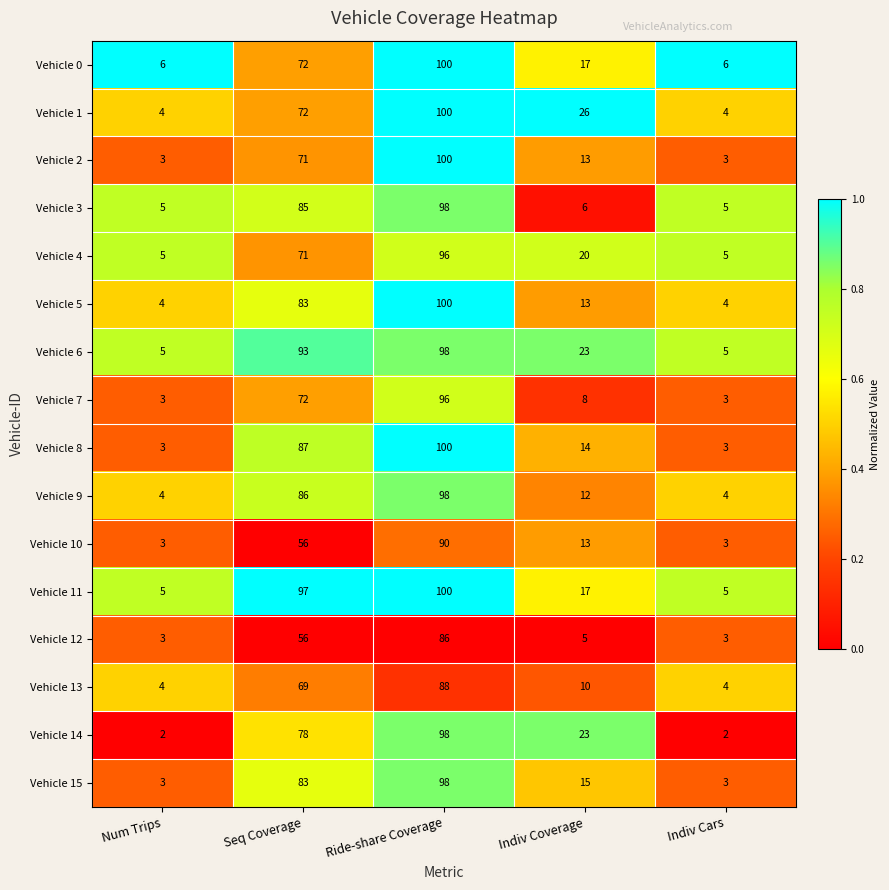

At which label does Vehicle 15 first exceed 15?

Seq Coverage